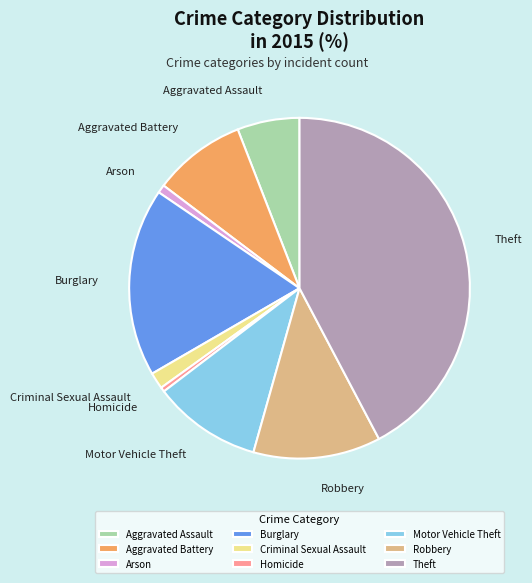

Does Arson account for over 50% of the chart?

No